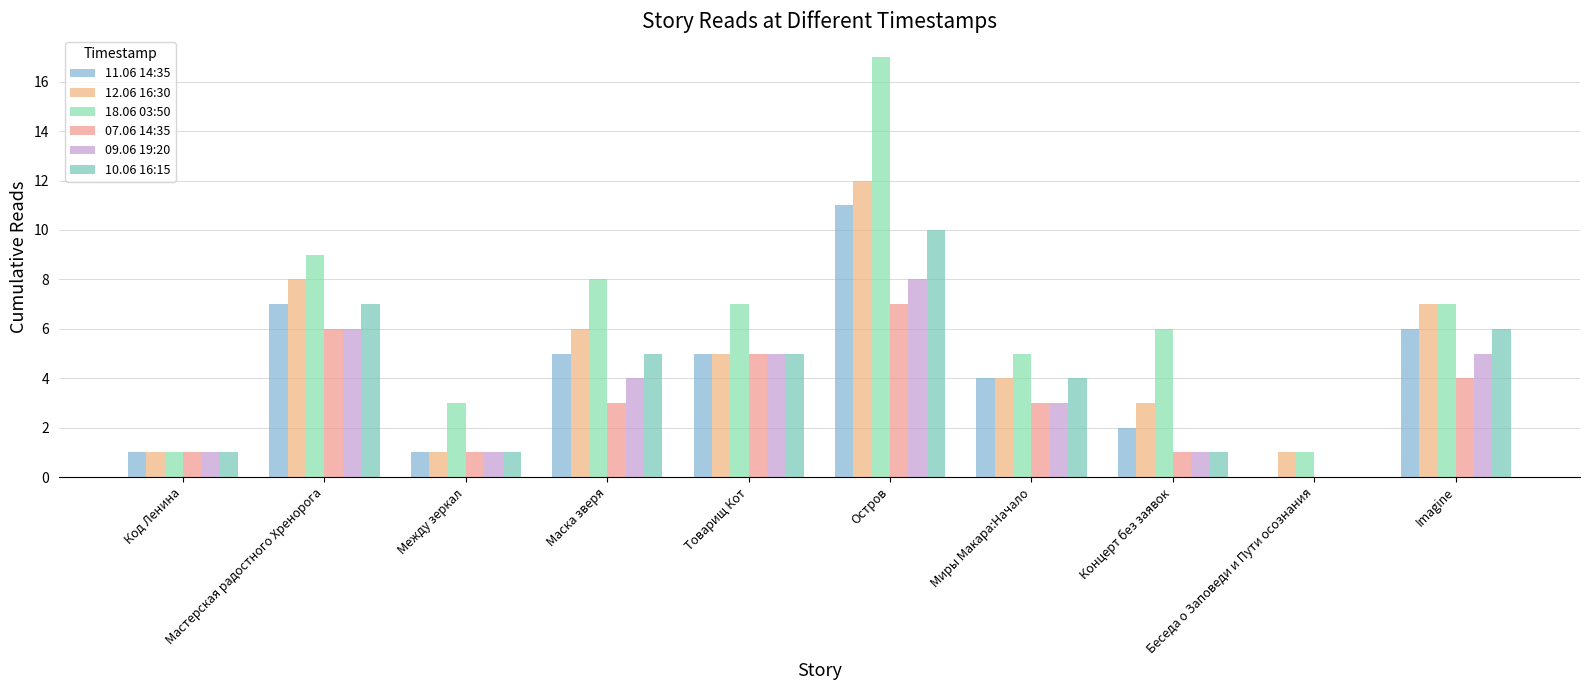

What is the difference between the 12.06 16:30 values at Миры Макара:Начало and Беседа о Заповеди и Пути осознания?

3